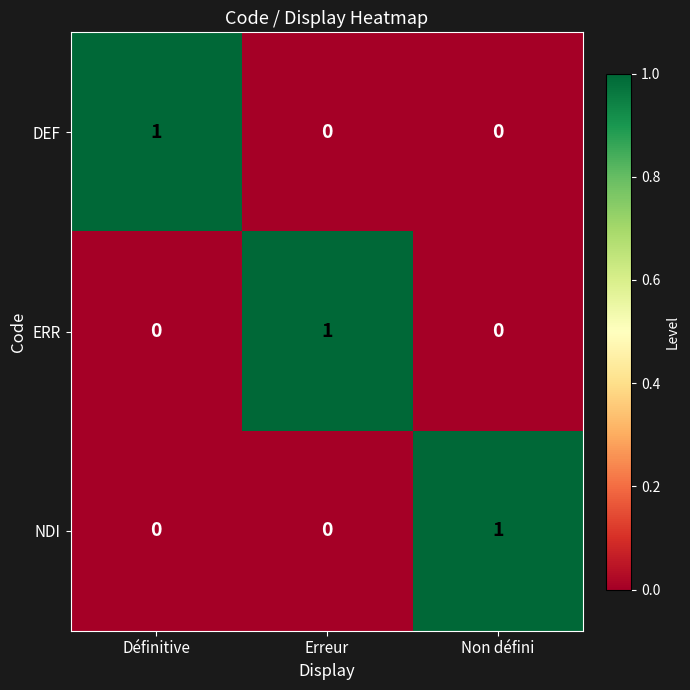

How many series are shown in this chart?

3